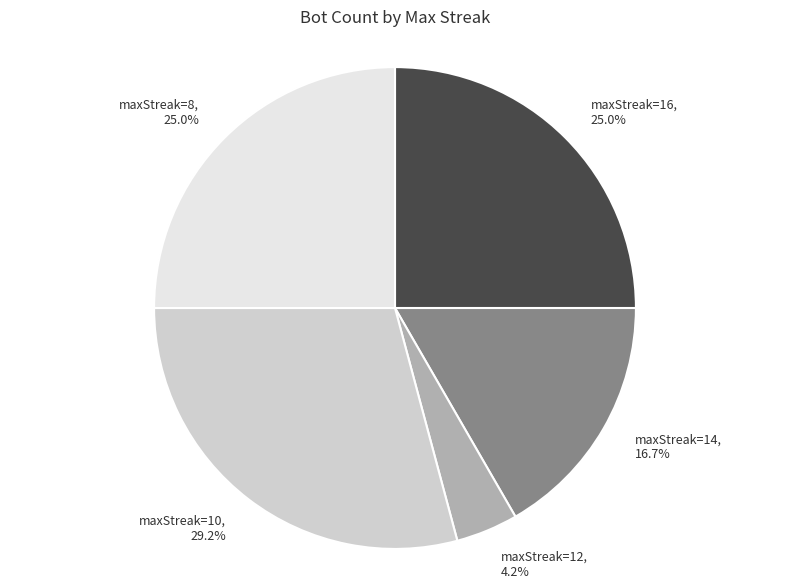

Do maxStreak=14, 16.7% and maxStreak=16, 25.0% together represent more than half of the pie?

No